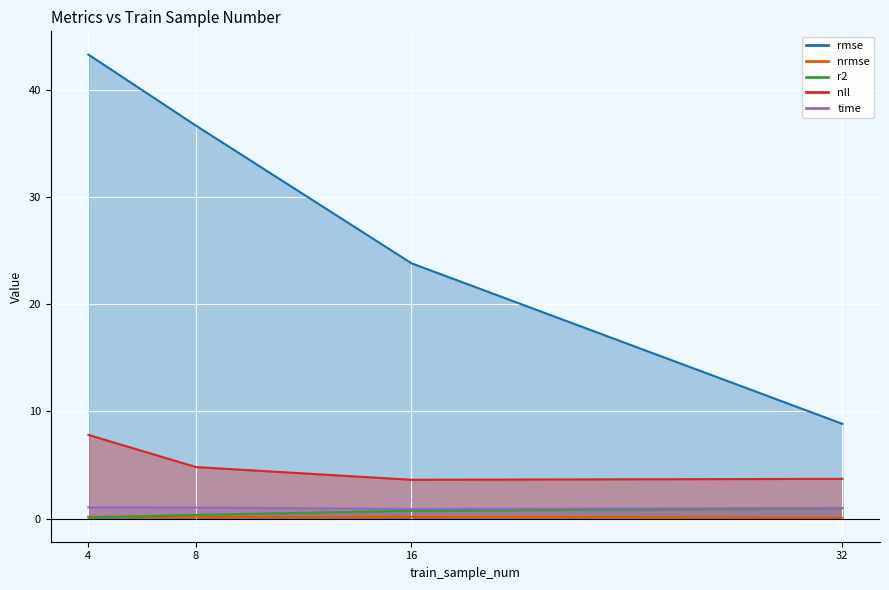

What is the average value of the nll series?

5.0